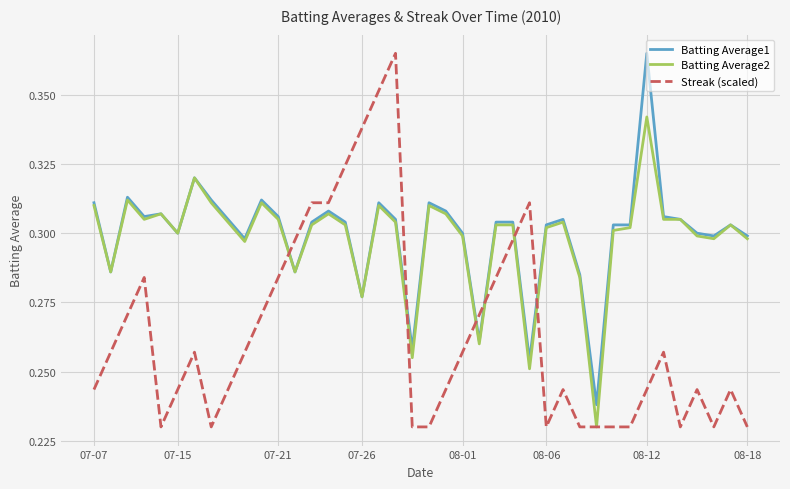

After their last crossing, which series has the higher values: Batting Average1 or Streak (scaled)?

Batting Average1